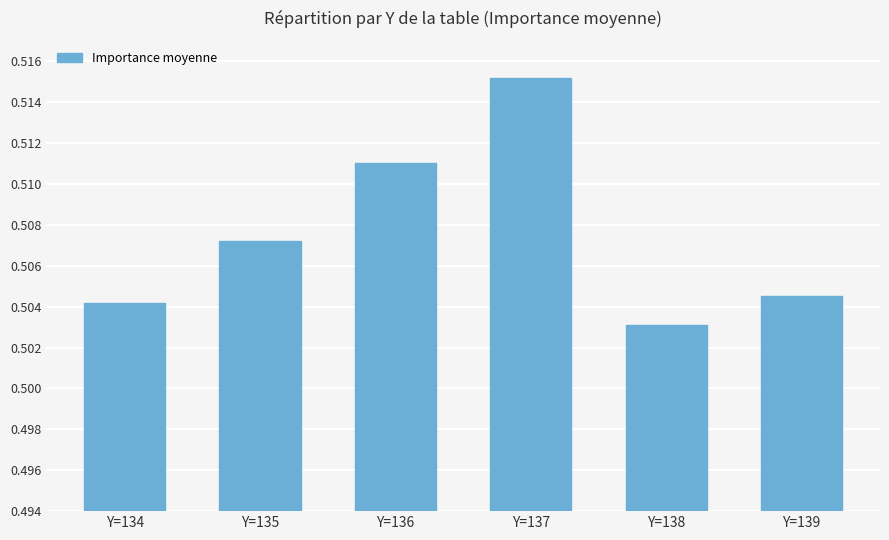

Rank the categories by value from highest to lowest.

Y=137, Y=136, Y=135, Y=139, Y=134, Y=138